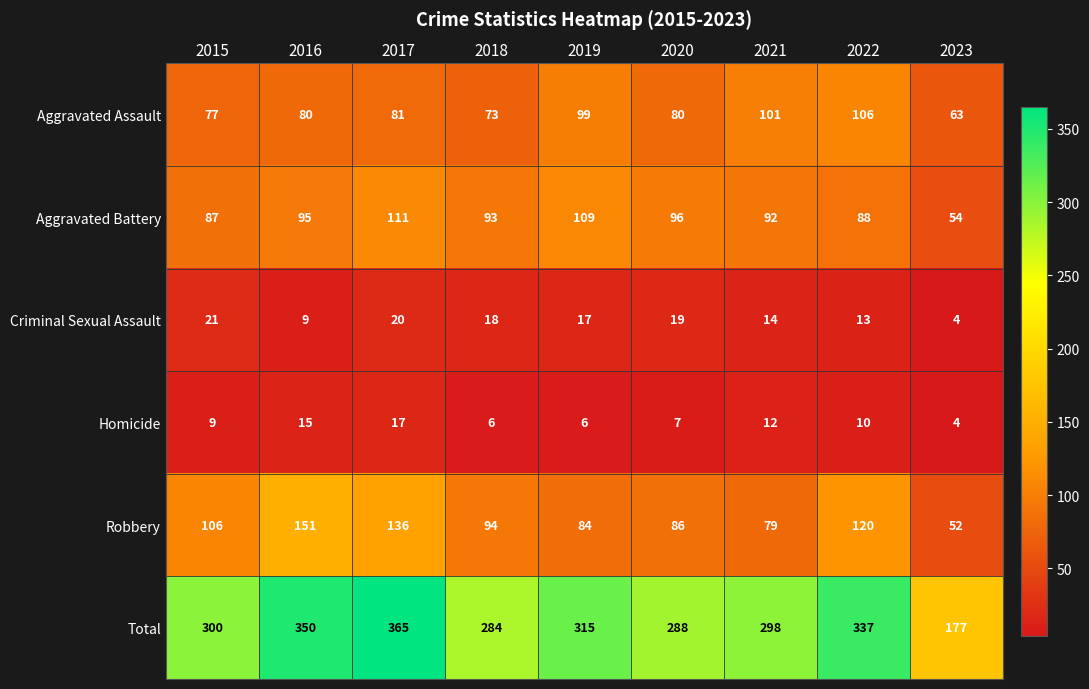

Which series has the largest range (max minus min)?

Total